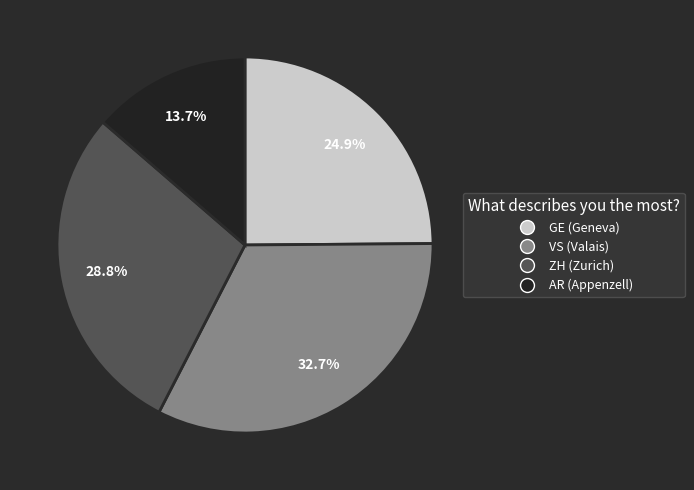

Which has a higher value, AR or VS?

VS